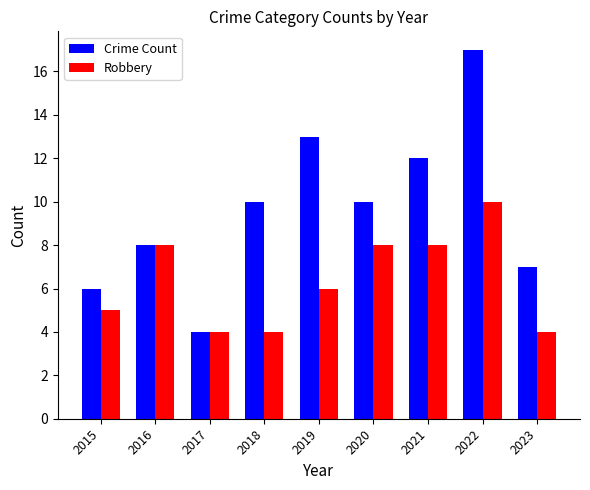

What is the lowest value of the Robbery series?

4